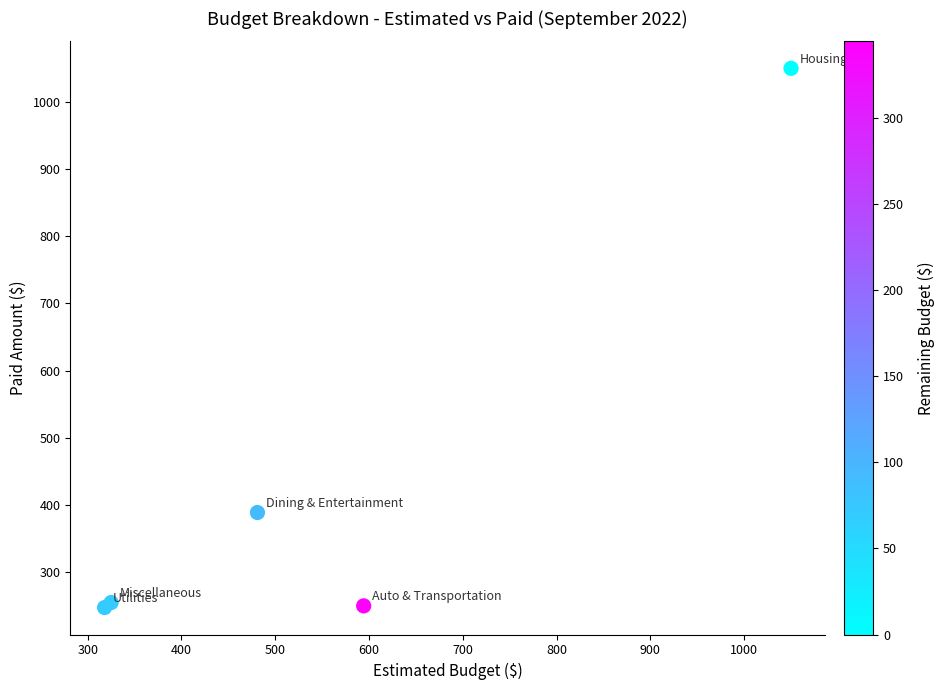

What Y value in the scatter plot is closest to 648?

388.7